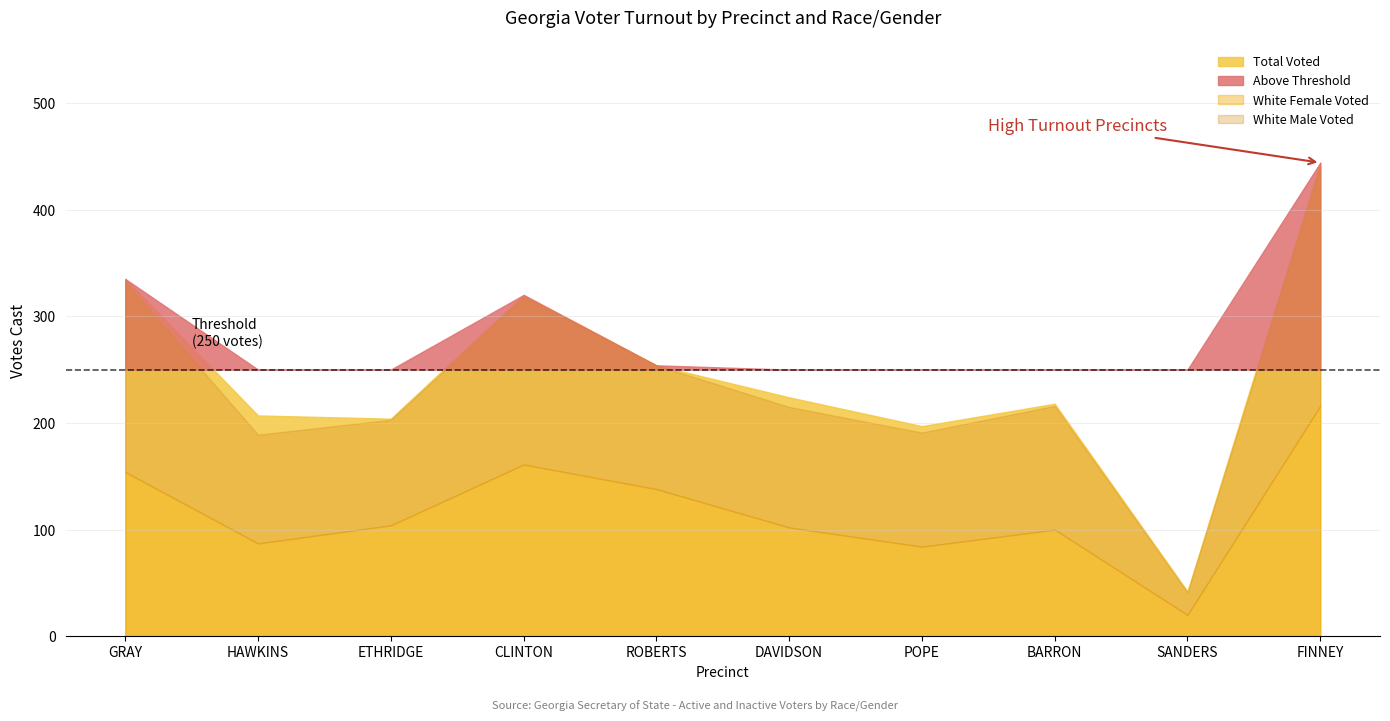

What position from the right is CLINTON?

7